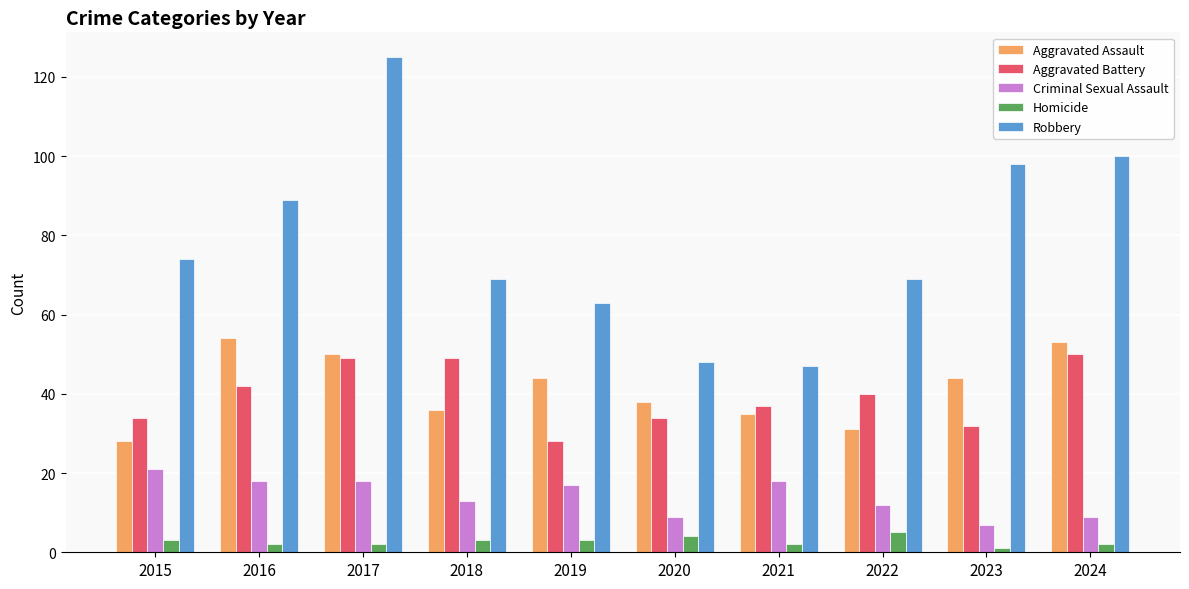

How many values in the Aggravated Assault series are below 44?

5